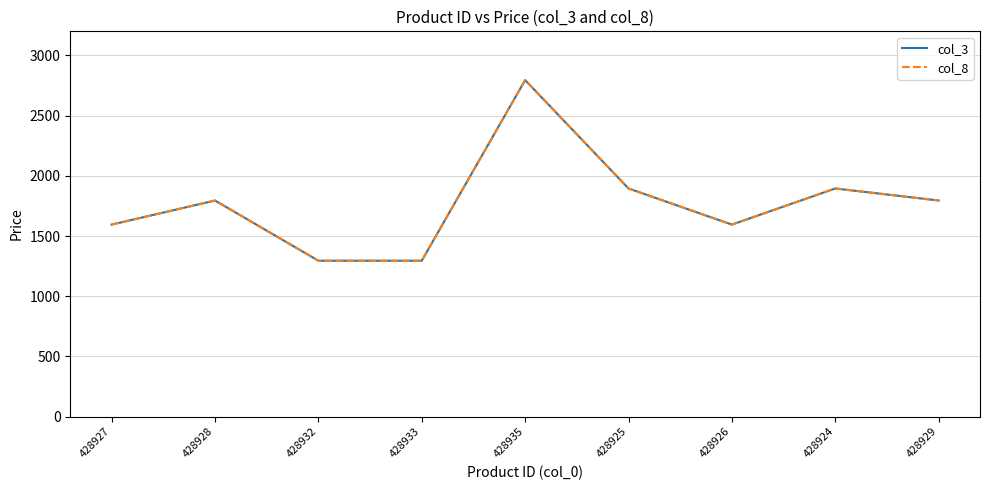

True or false: col_3 and col_8 intersect in this chart.

False